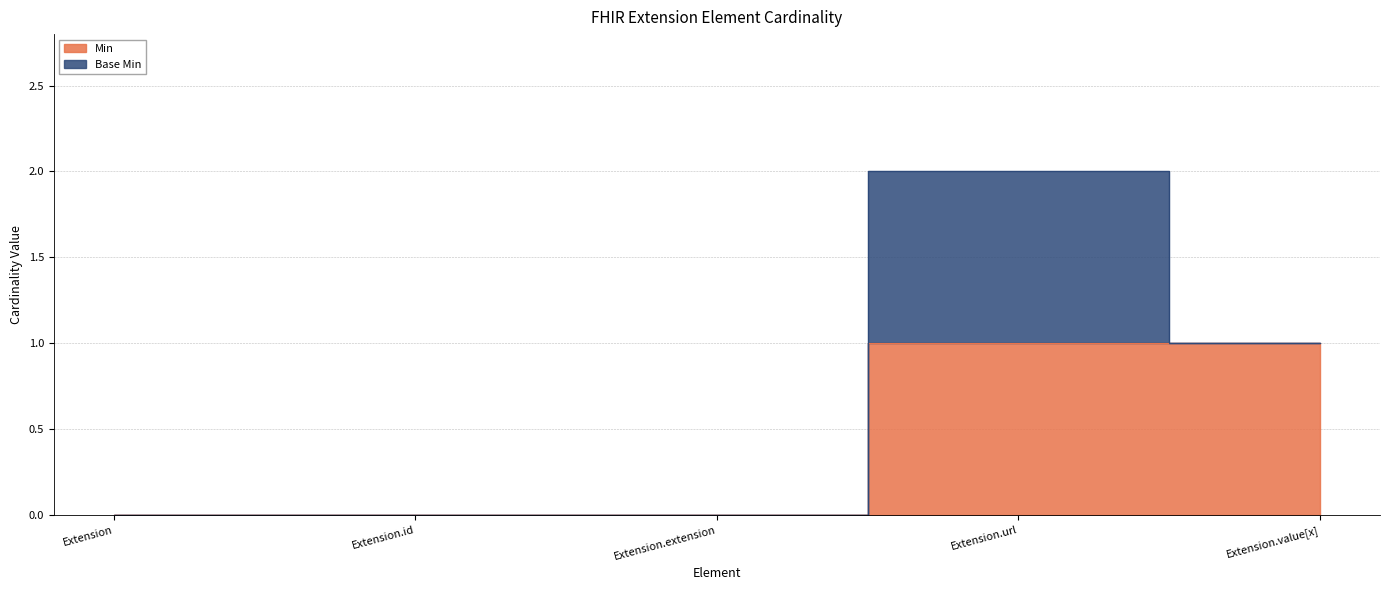

Reading right to left, extract all data points from this chart.

Extension.value[x]=1	Extension.url=1	Extension.extension=0	Extension.id=0	Extension=0